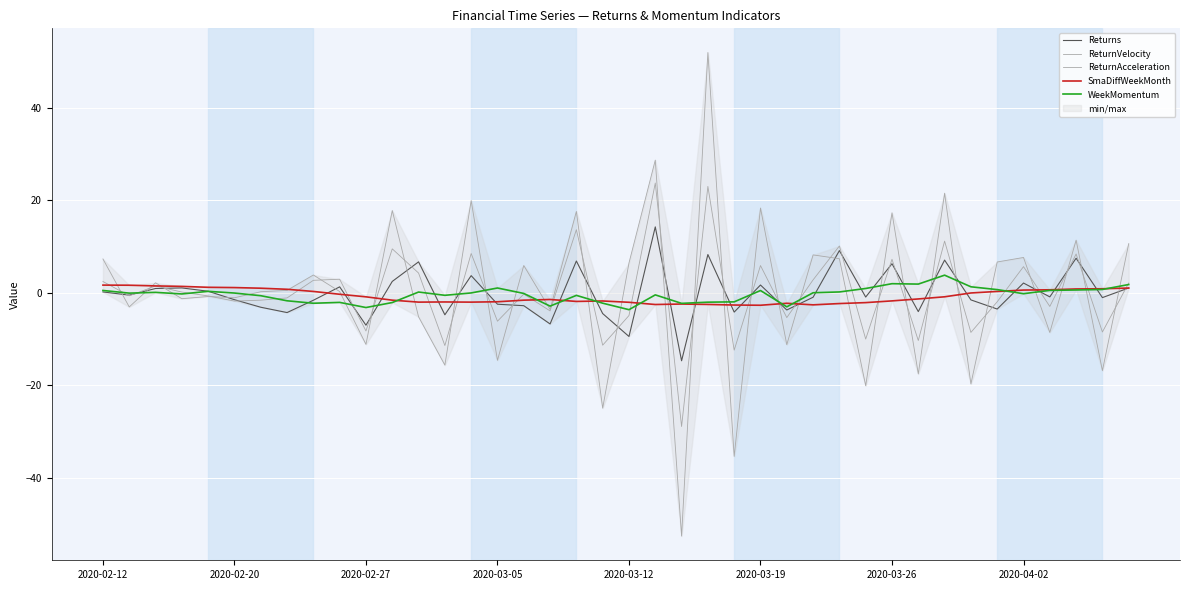

Is this an area chart (filled region under the line)?

No